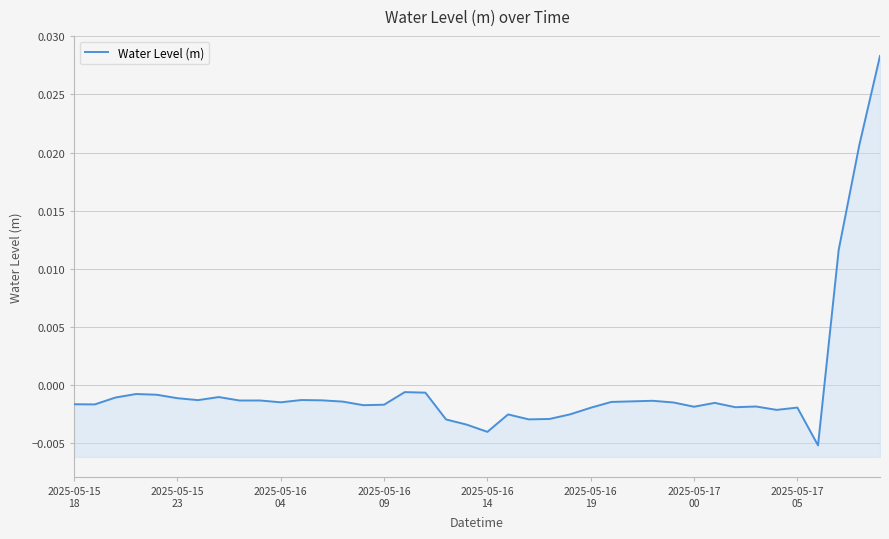

The value at 2025-05-17 00 is -0.0. True or false?

False